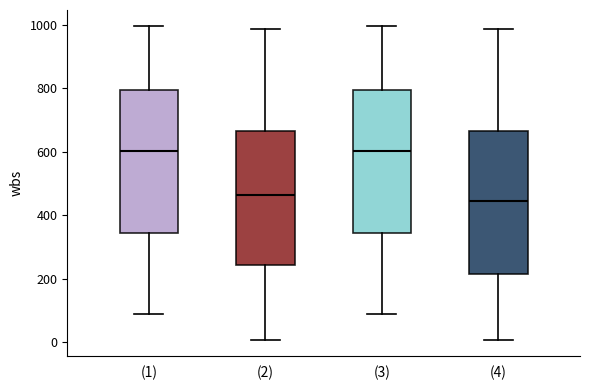

Where does the median line of the box for (2) sit on the y-axis? The values are not printed on the chart, so give them approximately, as read against the axis.

460